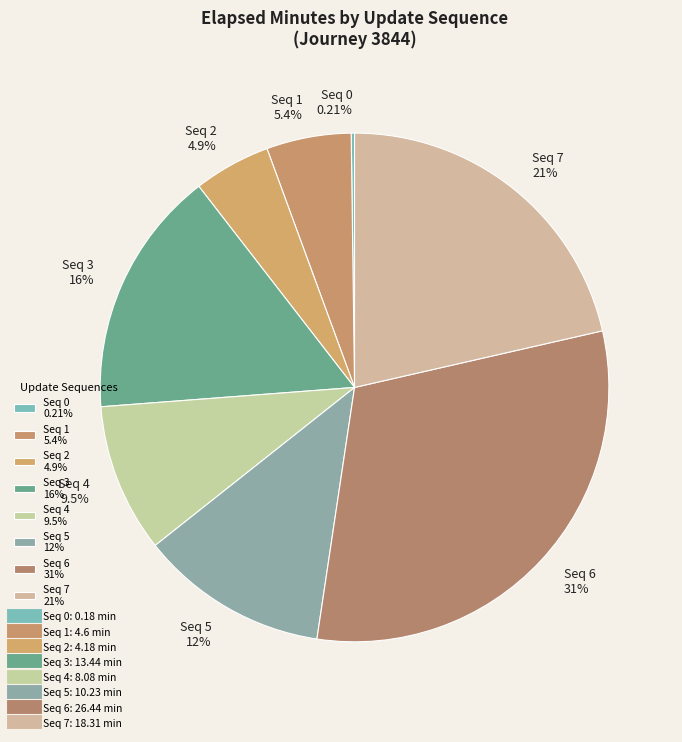

Is the sum of Seq 5 12% and Seq 3 16% greater than half?

No